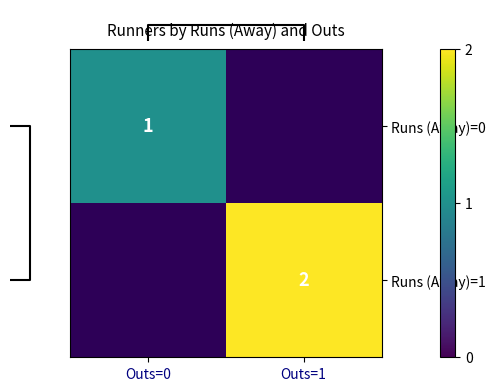

The value of Runs (Away)=1 at Outs=1 is 1. True or false?

False